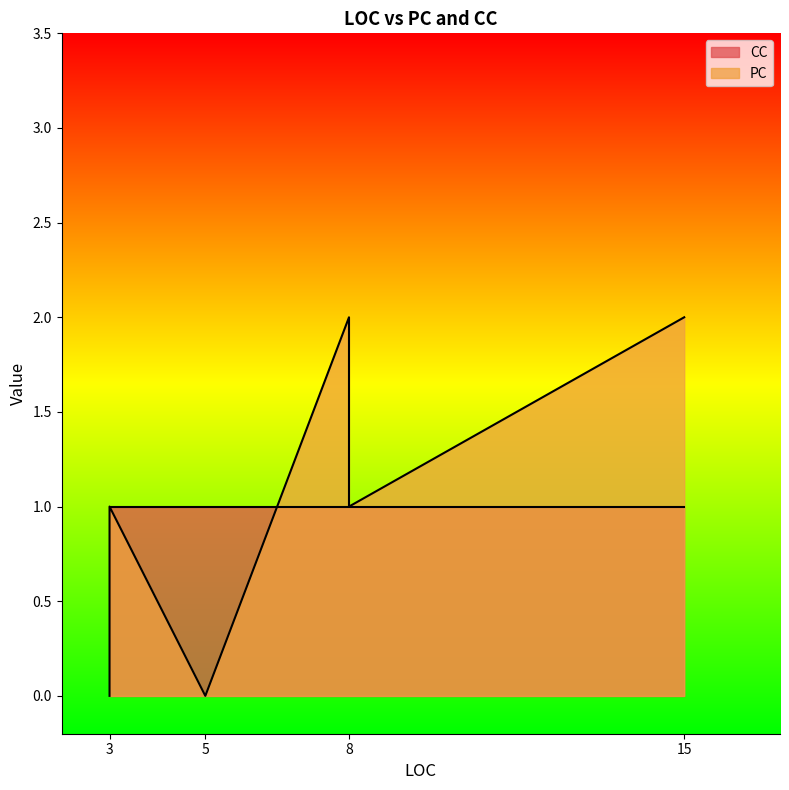

What is the approximate value of CC at 8?

1